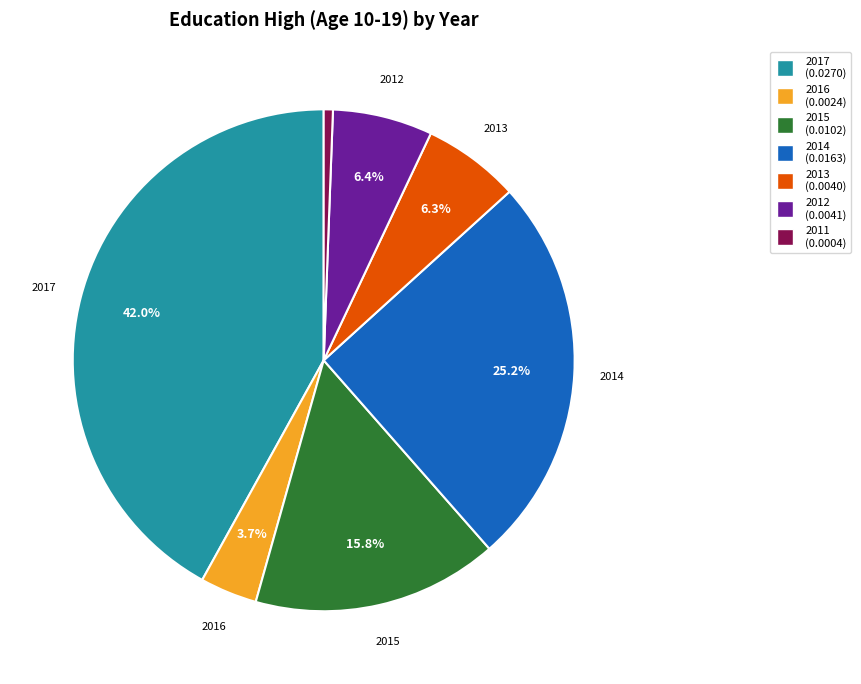

Count the number of slices in the pie.

7